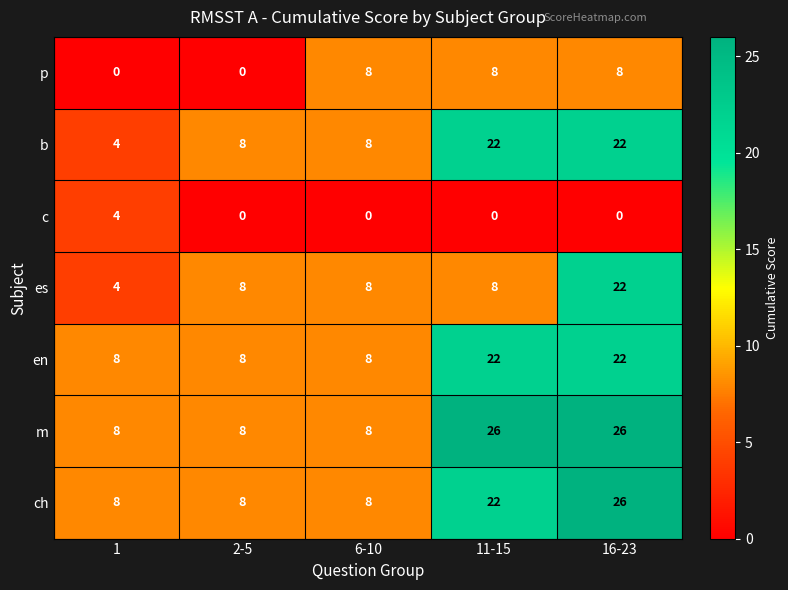

What is the spread (max minus min) of values at 6-10?

8